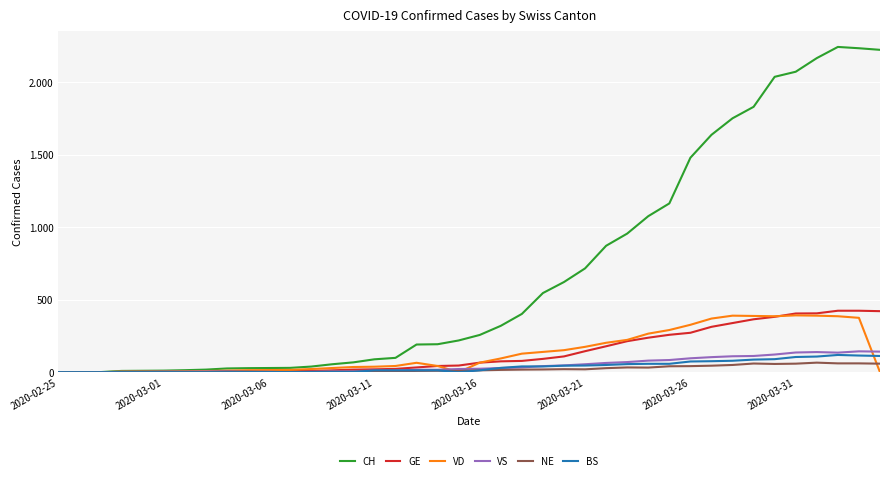

Reading left to right, extract all data points from this chart.

CH: 0	1	1	9	10	11	14	18	26	28	29	30	39	55	68	89	99	191	193	219	257	320	402	546	622	716	872	956	1076	1164	1479	1637	1751	1830	2037	2072	2166	2243	2234	2223
GE: 0	1	1	2	3	3	3	4	4	5	7	7	9	13	18	20	23	33	43	46	66	75	78	92	109	145	179	214	238	258	272	313	339	365	382	405	406	424	424	421
VD: 0	0	0	4	4	4	6	8	11	14	15	16	22	29	36	38	43	65	43	0	66	95	128	140	152	175	203	223	266	291	327	370	390	388	386	392	390	386	375	0
VS: 0	0	0	3	3	4	4	5	6	3	3	0	3	7	8	11	12	17	17	22	24	29	33	42	47	55	64	70	80	84	96	104	110	112	122	136	139	135	144	142
NE: 0	0	0	0	0	0	0	1	4	4	2	2	3	4	4	6	6	9	10	9	13	16	18	19	21	20	28	33	32	41	42	45	50	60	57	59	66	61	61	59
BS: 0	0	0	0	0	0	0	0	0	1	1	1	1	1	1	13	13	13	13	0	13	30	40	40	45	46	50	56	58	58	74	76	79	87	90	105	108	119	115	112